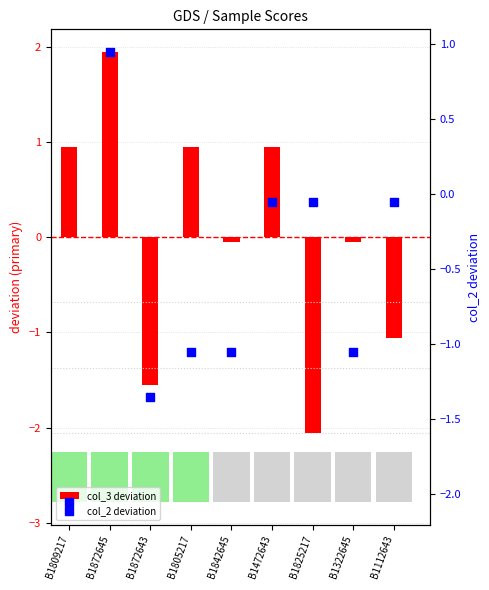

Which series has the largest total across all categories?

col_3 deviation